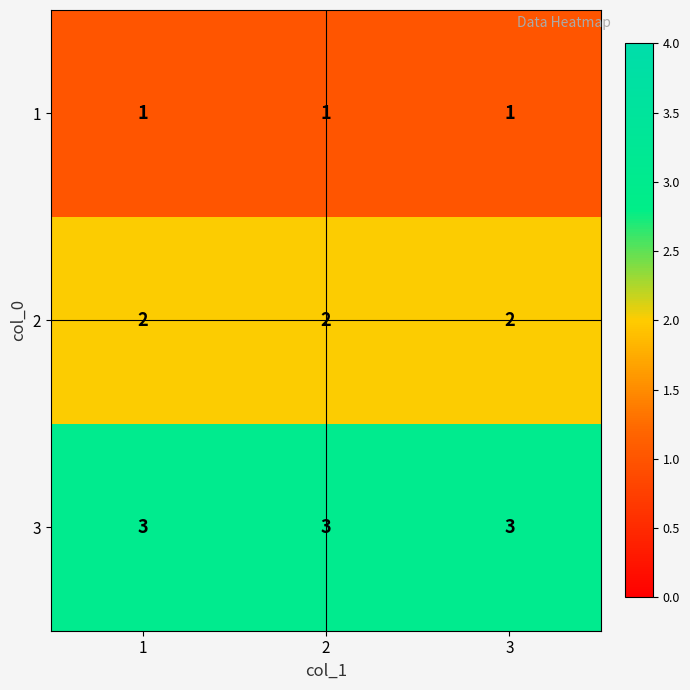

At 2, list the series in order from largest to smallest.

3, 2, 1